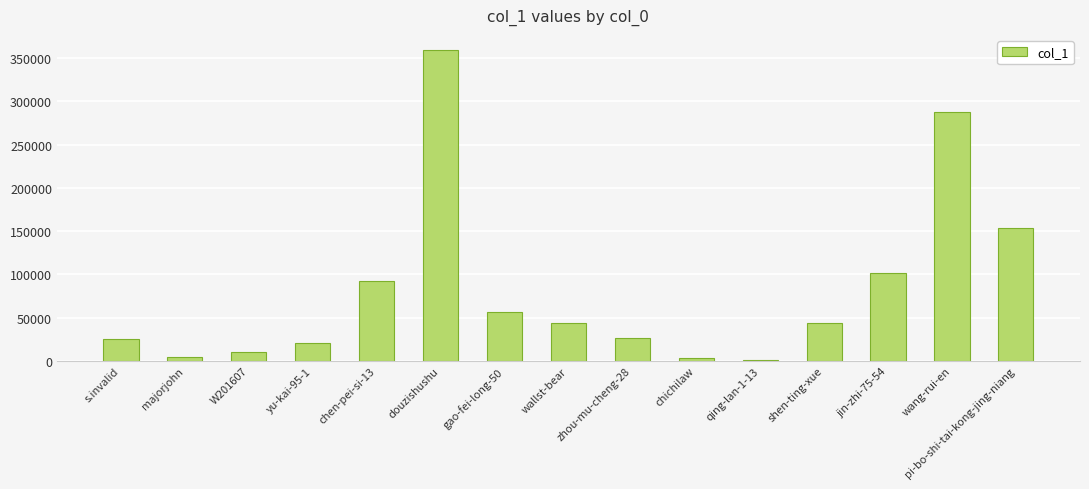

What is the greatest value displayed?

358886